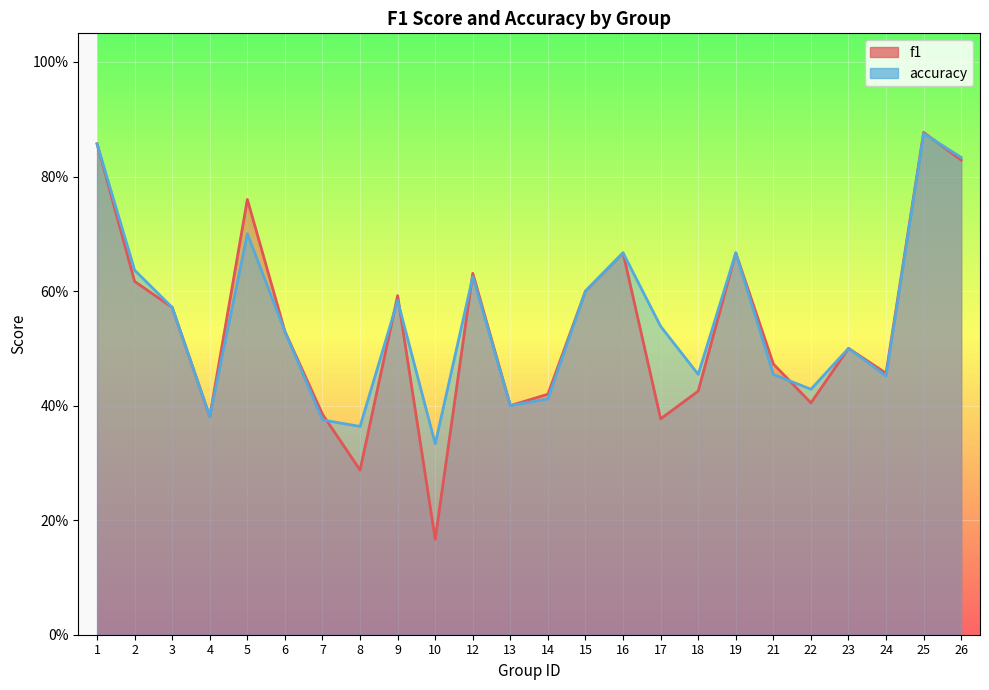

What is the total value across all series at 26?

1.7